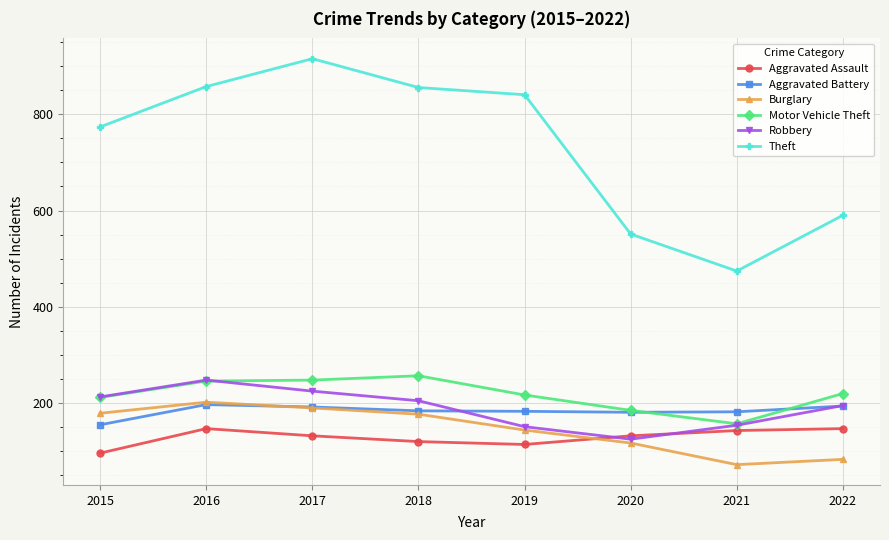

How many intersections are there between Robbery and Aggravated Assault?

2